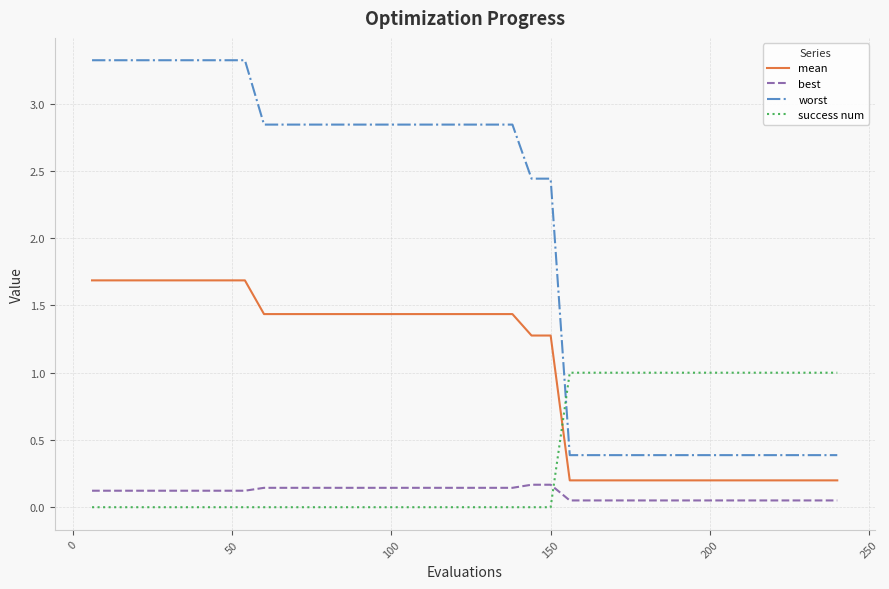

True or false: success num and worst cross at least once.

True